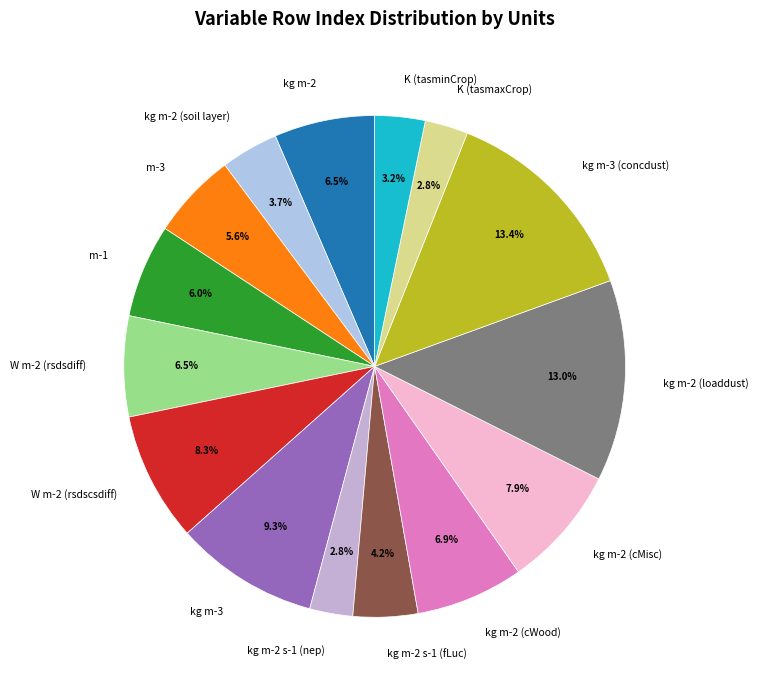

Do kg m-3 and kg m-2 (loaddust) together represent more than half of the pie?

No